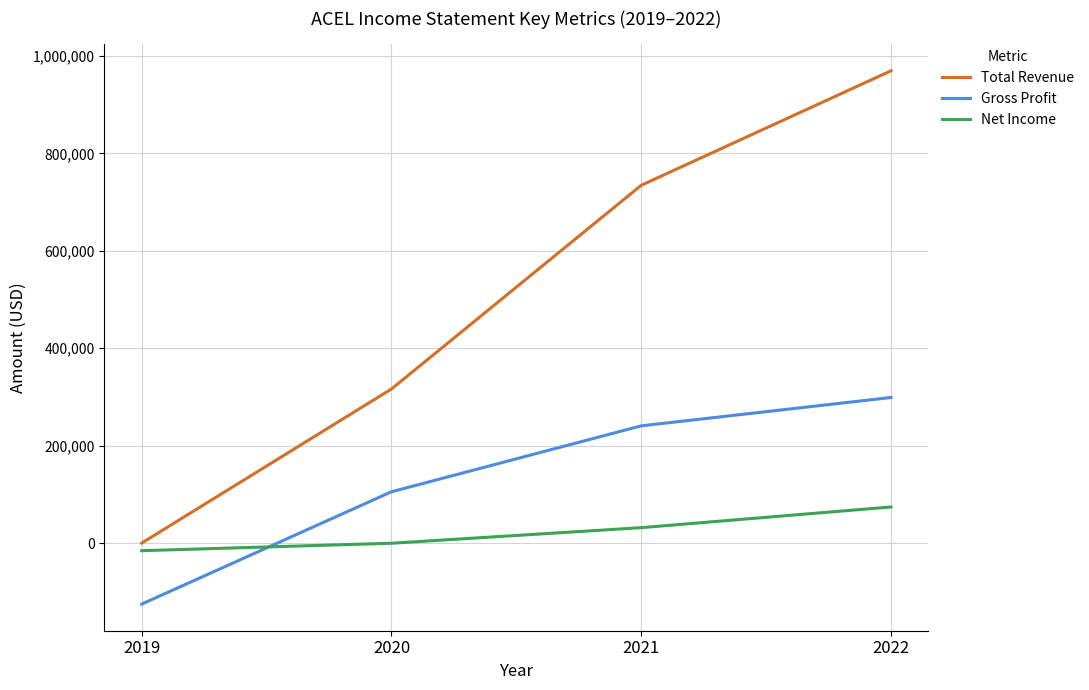

List the labels in order of Total Revenue value, largest first.

2022, 2021, 2020, 2019